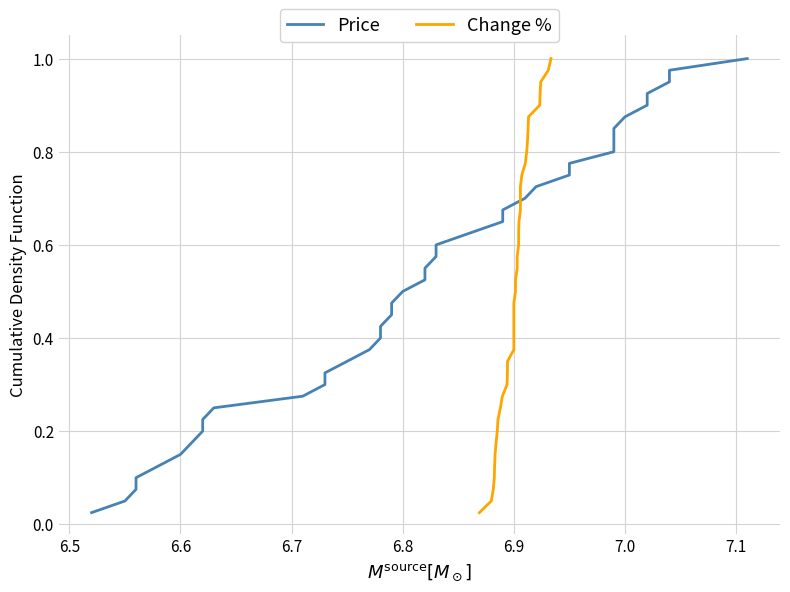

True or false: Change % has more than 2 points higher than both neighbors.

False